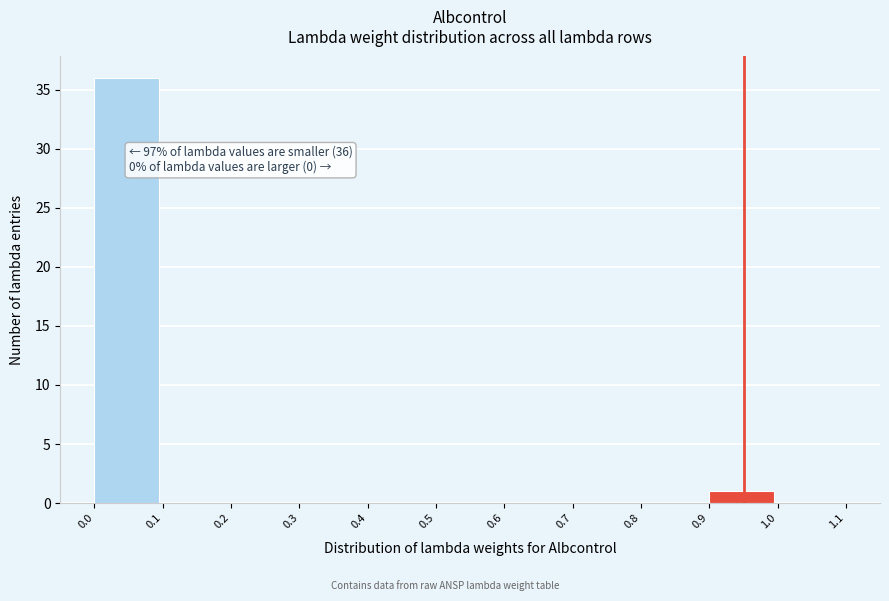

Over which range of the x-axis is the bar tallest?

0.0 to 0.1